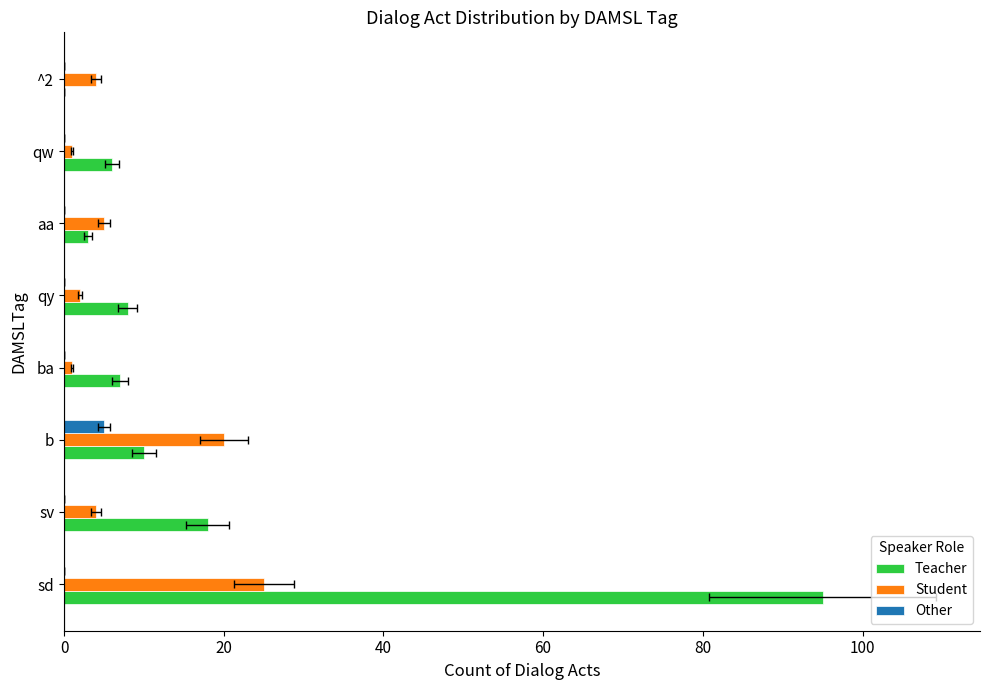

How many bars are there in total?

24